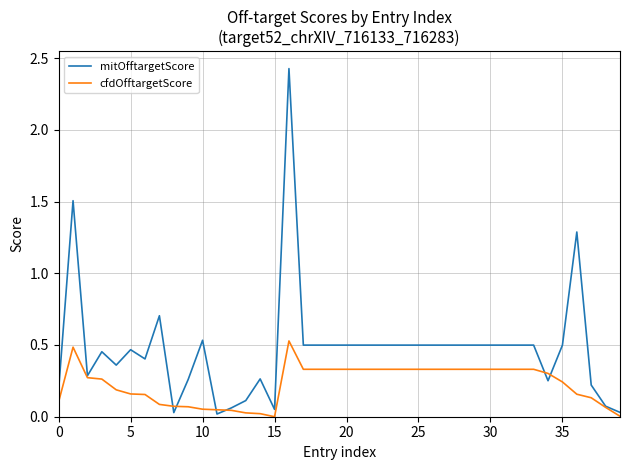

Which series has the largest total across all categories?

mitOfftargetScore